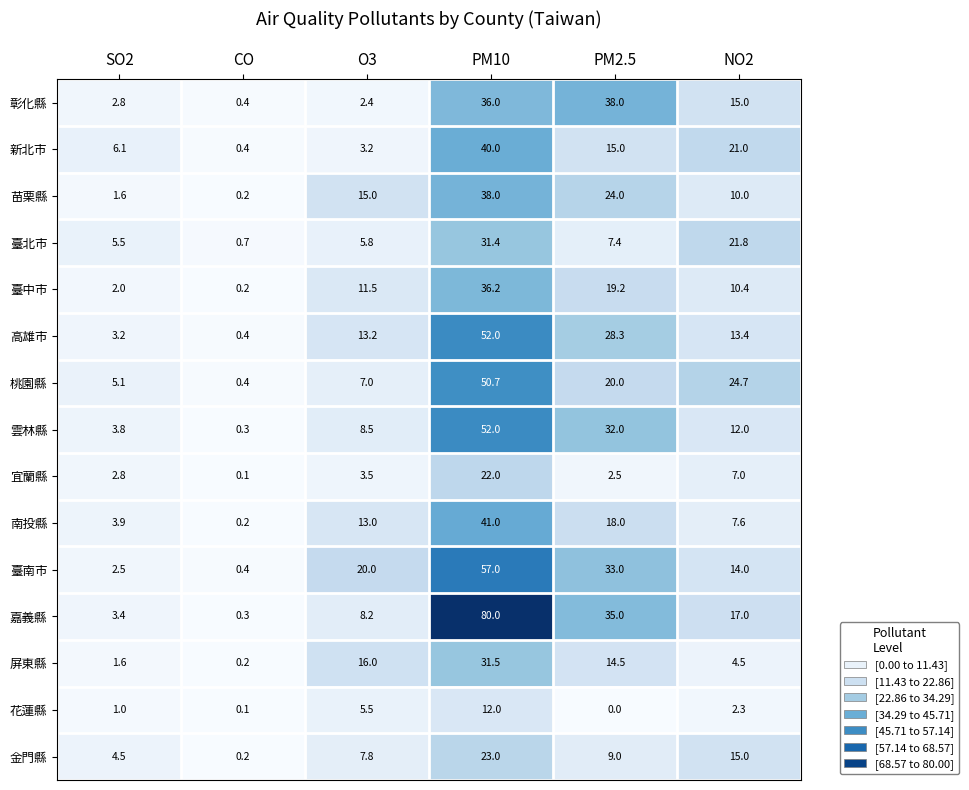

Which label corresponds to the largest value in the chart?

PM10